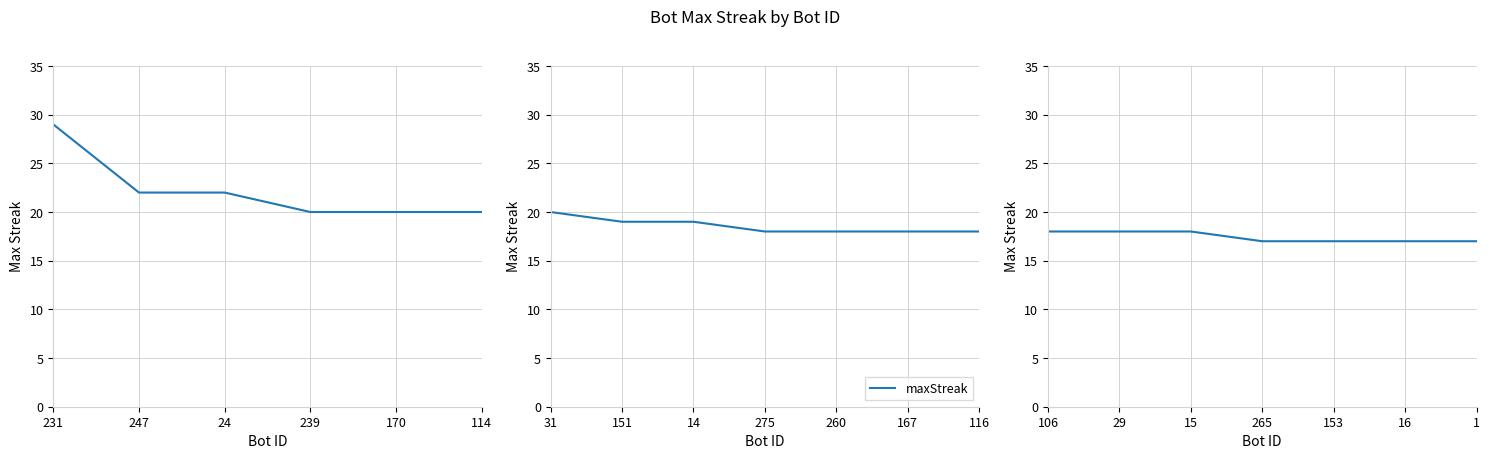

The chart shows a value of 29 at 265. True or false?

False